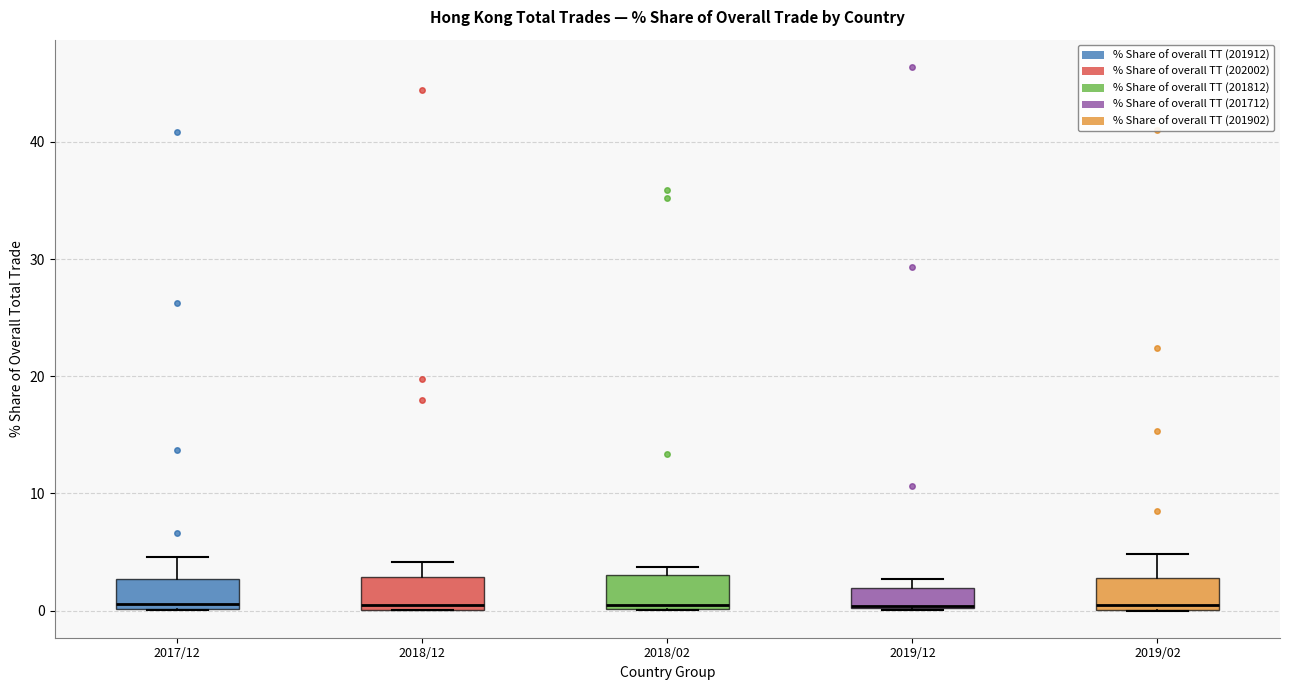

Reading left to right, read every box against the y-axis: the position of its median line, the range the box covers, and the ends of its whiskers. The values are not printed on the chart, so give them approximately, as read against the axis.

2017/12: median 1, box 0 to 3, whiskers 0 to 5
2018/12: median 0 (just above the box's lower edge), box 0 to 3, whiskers 0 to 4
2018/02: median 0 (just above the box's lower edge), box 0 to 3, whiskers 0 to 4
2019/12: median 0 (drawn on the box's lower edge), box 0 to 2, whiskers 0 to 3
2019/02: median 0 (just above the box's lower edge), box 0 to 3, whiskers 0 to 5